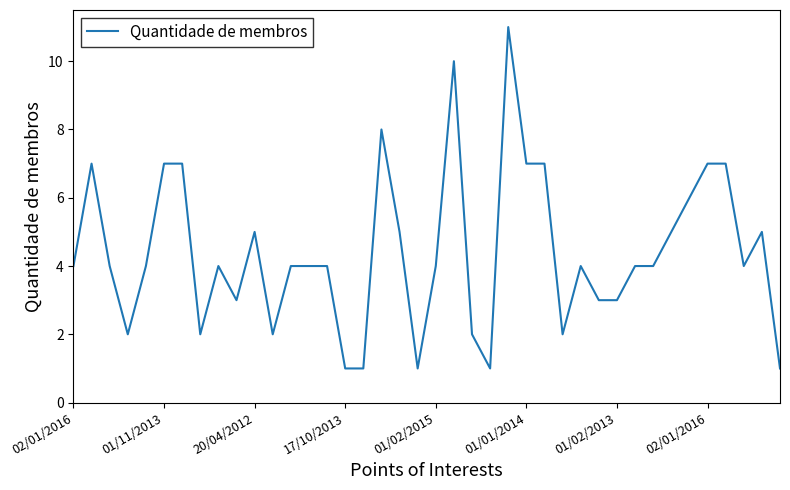

How many categories are shown in the chart?

40